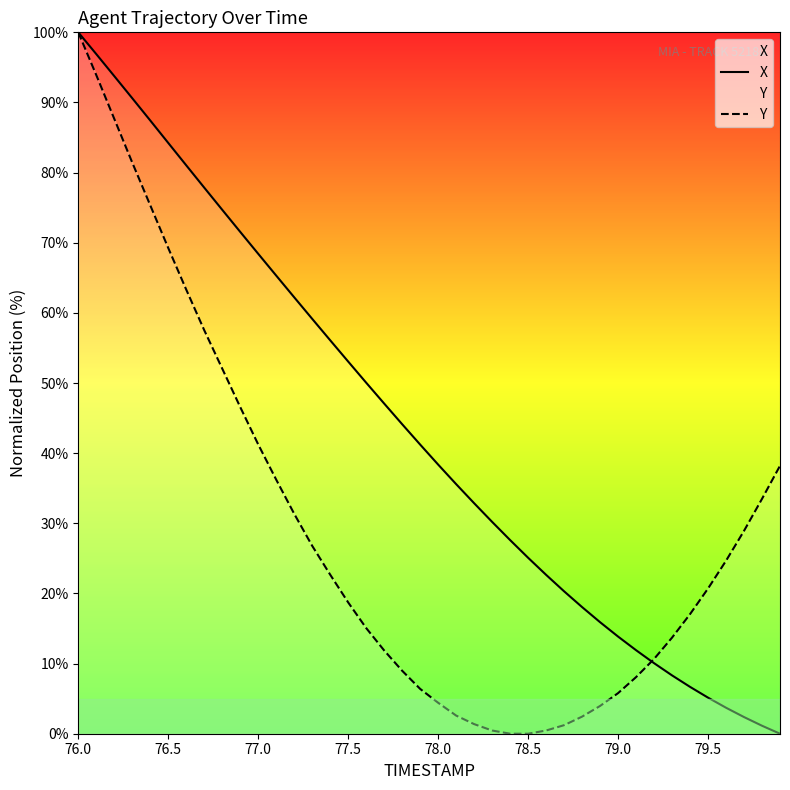

At 77.5, list the series in order from smallest to largest.

Y, X